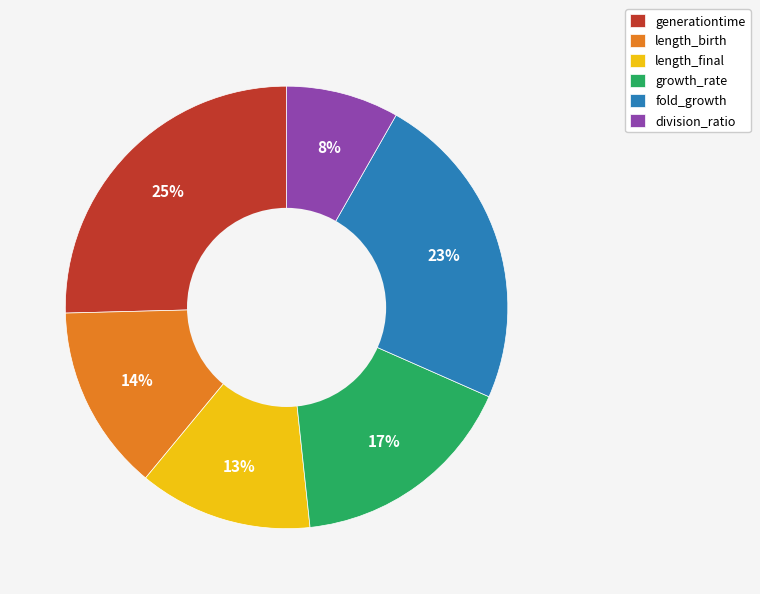

What is the smallest slice in the pie chart?

division_ratio